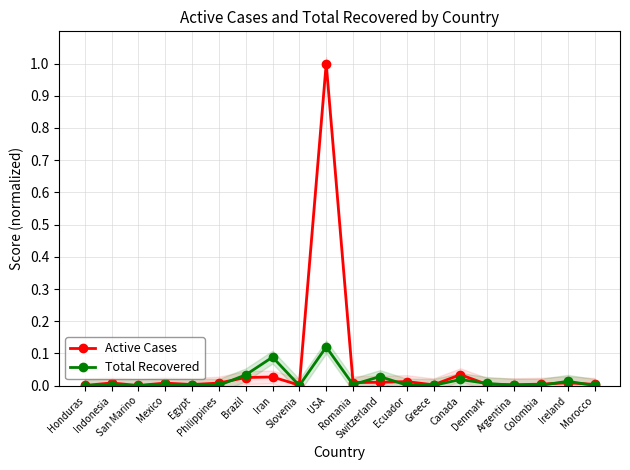

What is the difference between the second highest and second lowest values in the Total Recovered series?

0.1